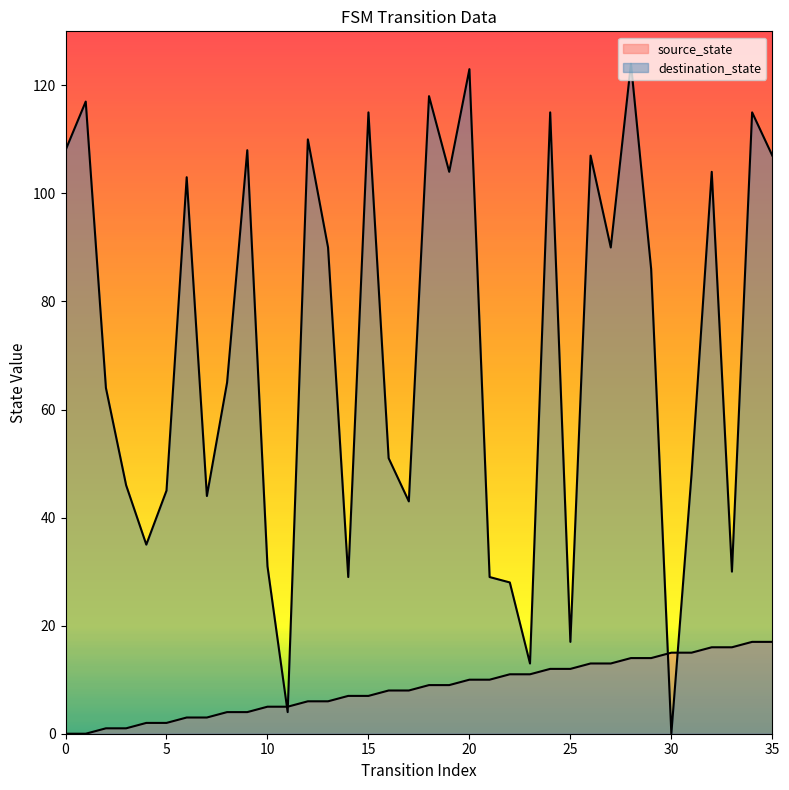

What is the difference between the maximum and minimum values in the destination_state series?

124